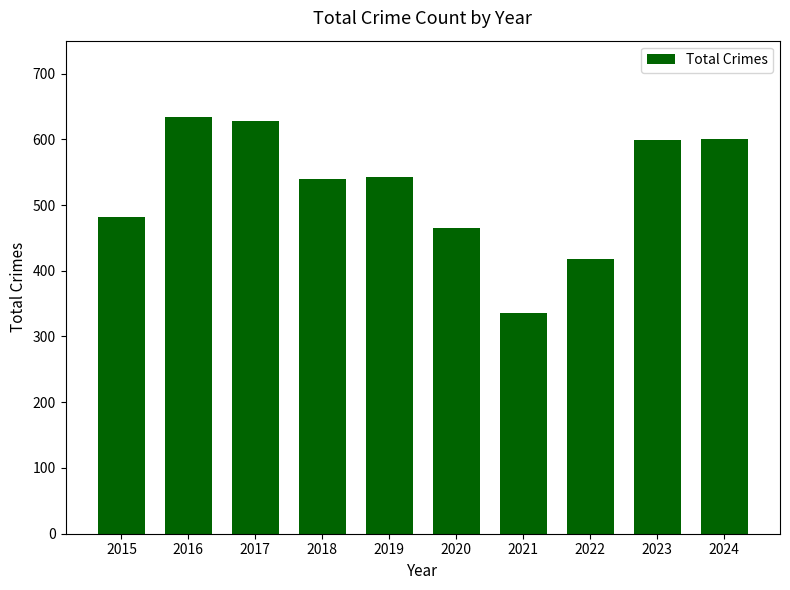

The value at 2023 is 599. True or false?

True